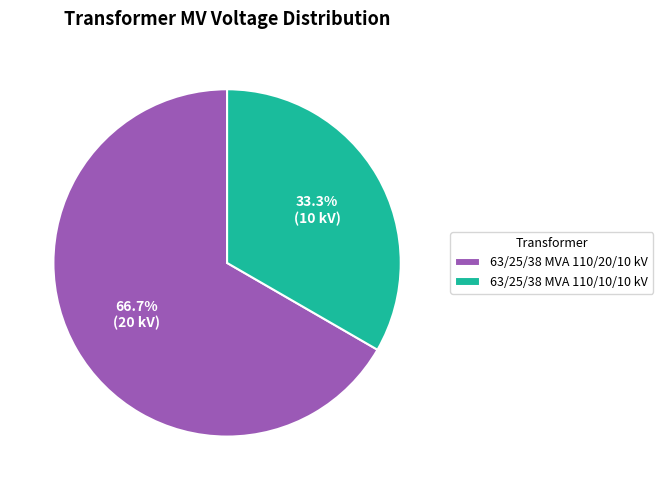

What percentage is the 63/25/38 MVA 110/20/10 kV slice, to the nearest percent?

67%